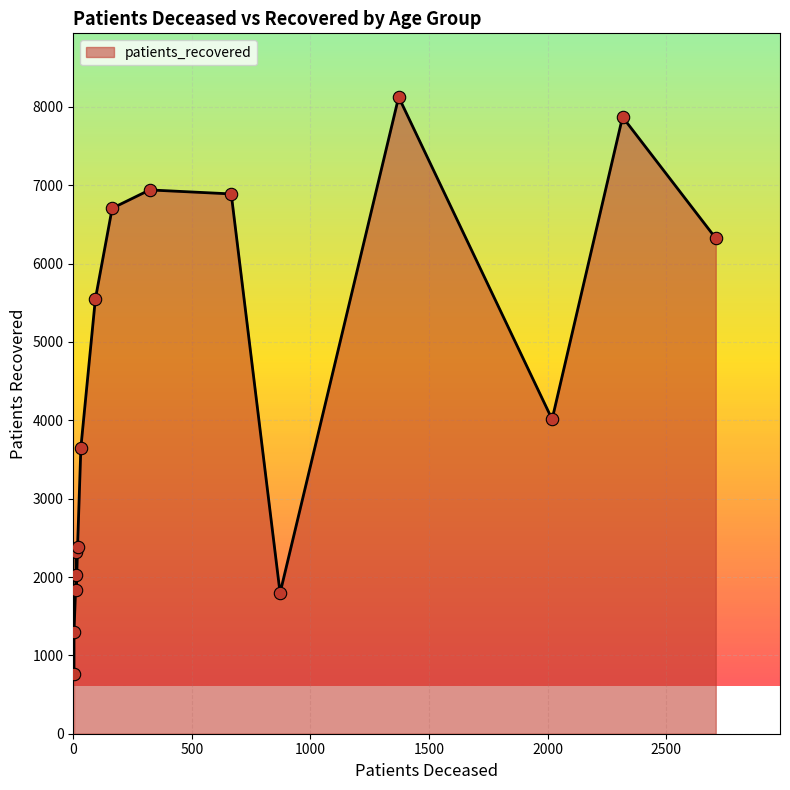

At how many categories does at least one series exceed 310?

16